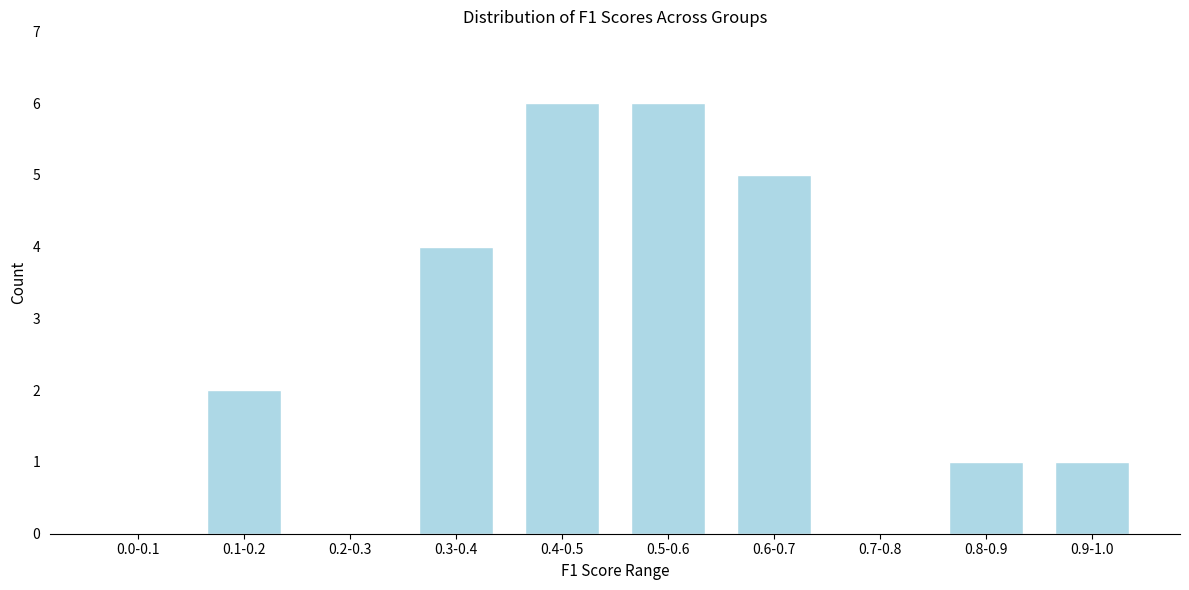

Reading left to right, transcribe all the data shown in this chart.

0.0-0.1=0	0.1-0.2=2	0.2-0.3=0	0.3-0.4=4	0.4-0.5=6	0.5-0.6=6	0.6-0.7=5	0.7-0.8=0	0.8-0.9=1	0.9-1.0=1